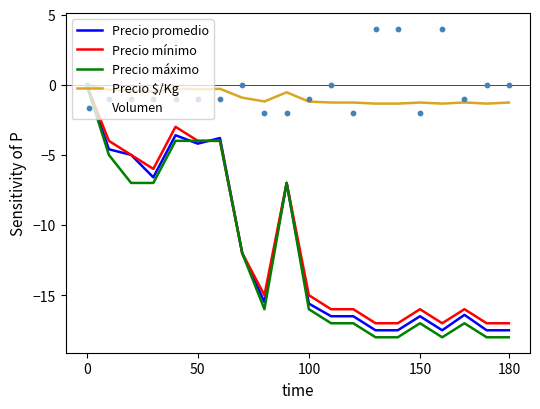

What is the total value across all series at 8?

-49.7